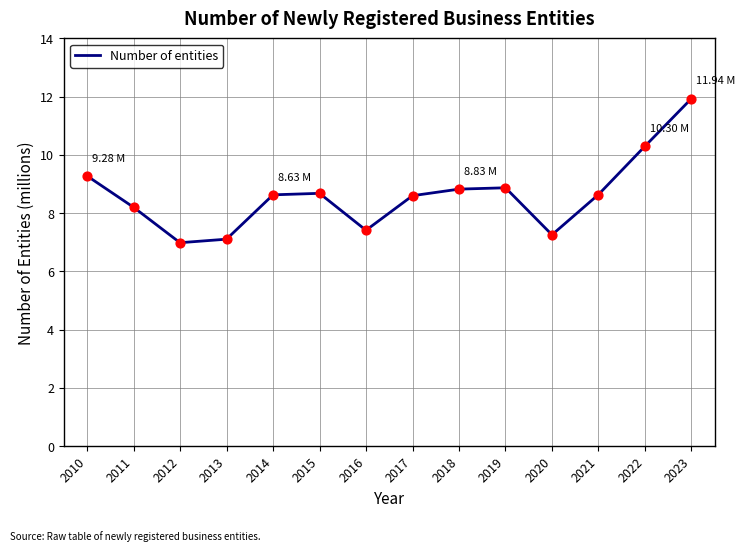

Between 2012 and 2019, which is larger?

2019